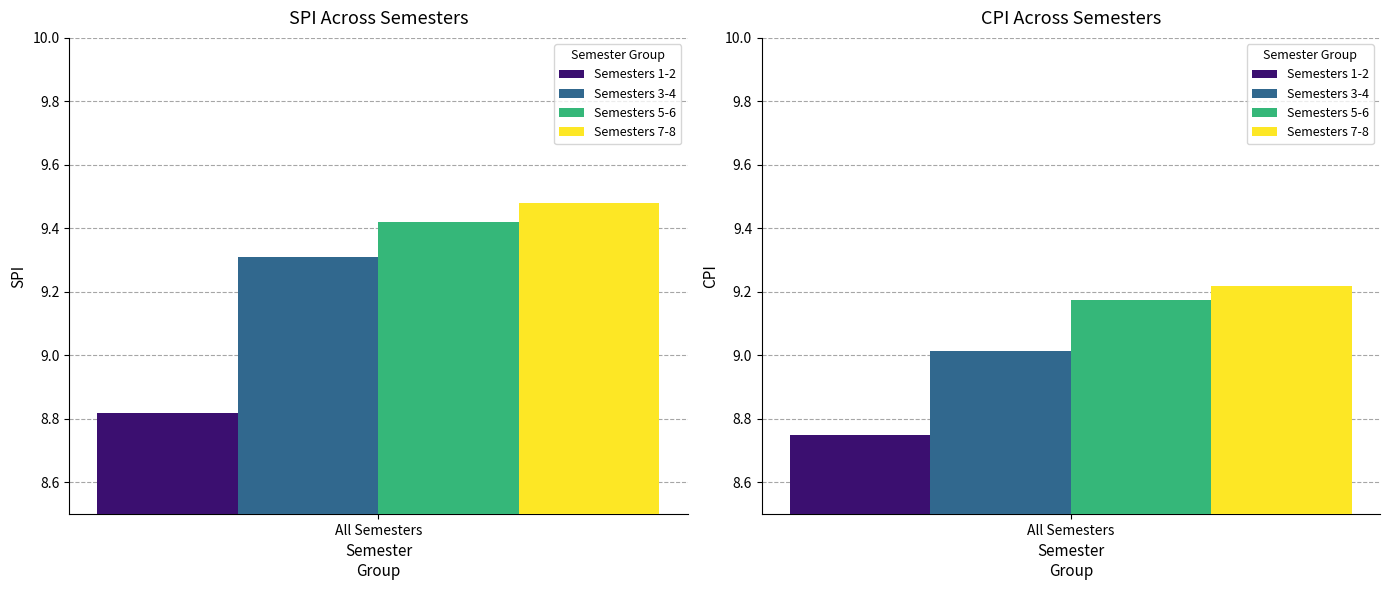

Which has a higher value, 7 or 3?

7